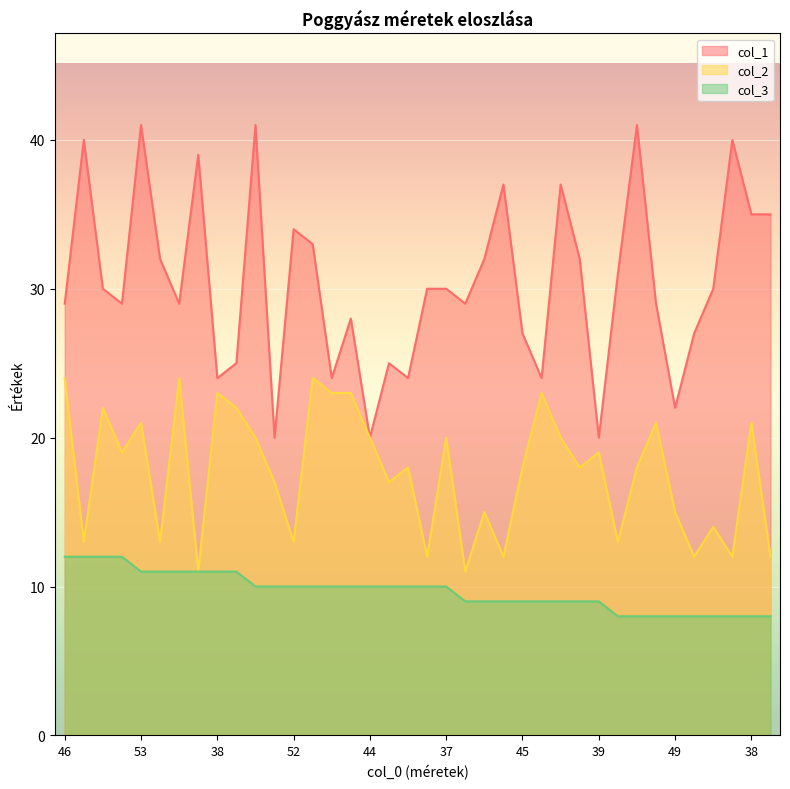

What is the total value across all series at 45?

54